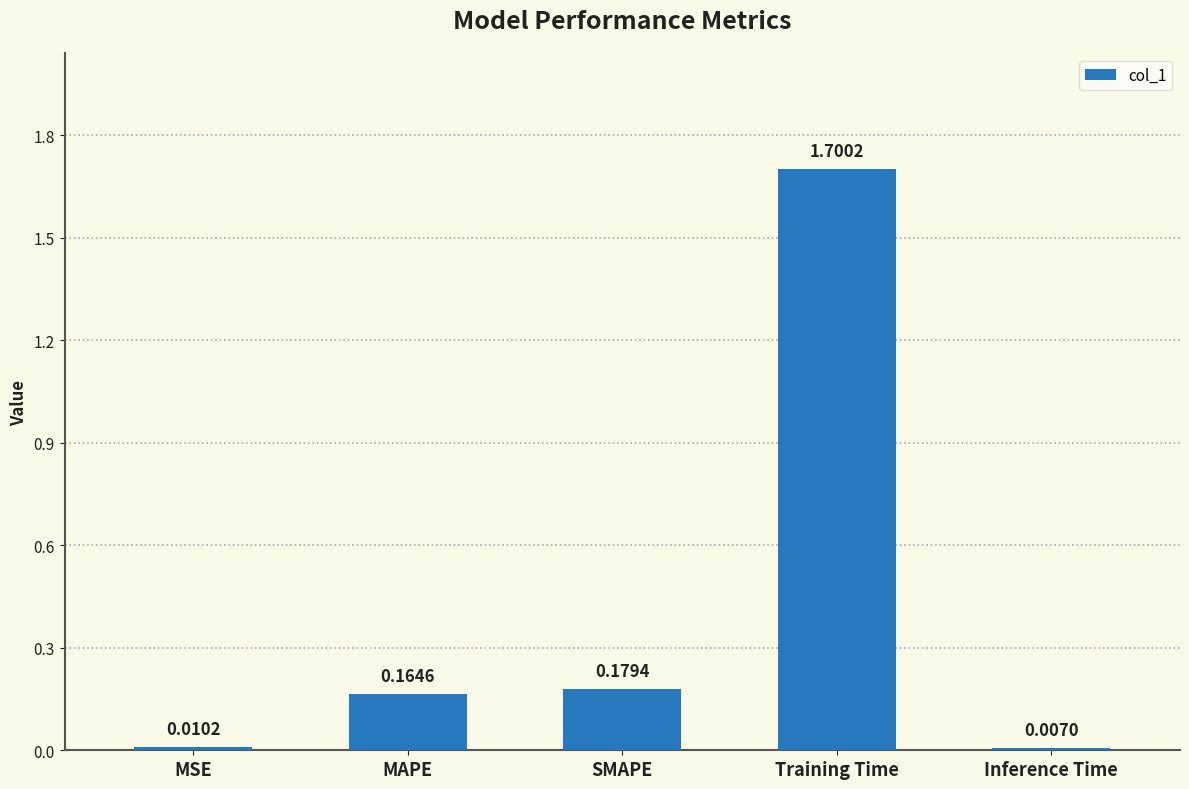

Between MSE and SMAPE, which is larger?

SMAPE